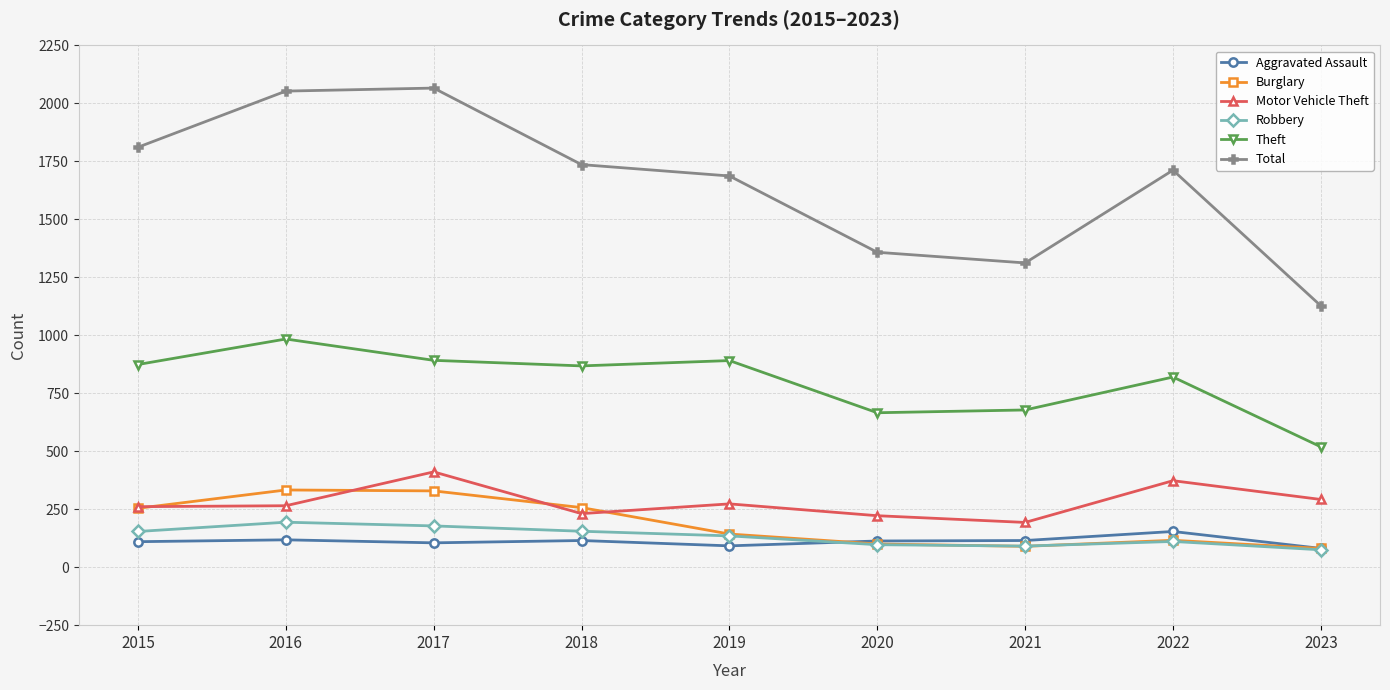

True or false: Total has a value of 1811 at 2015.

True